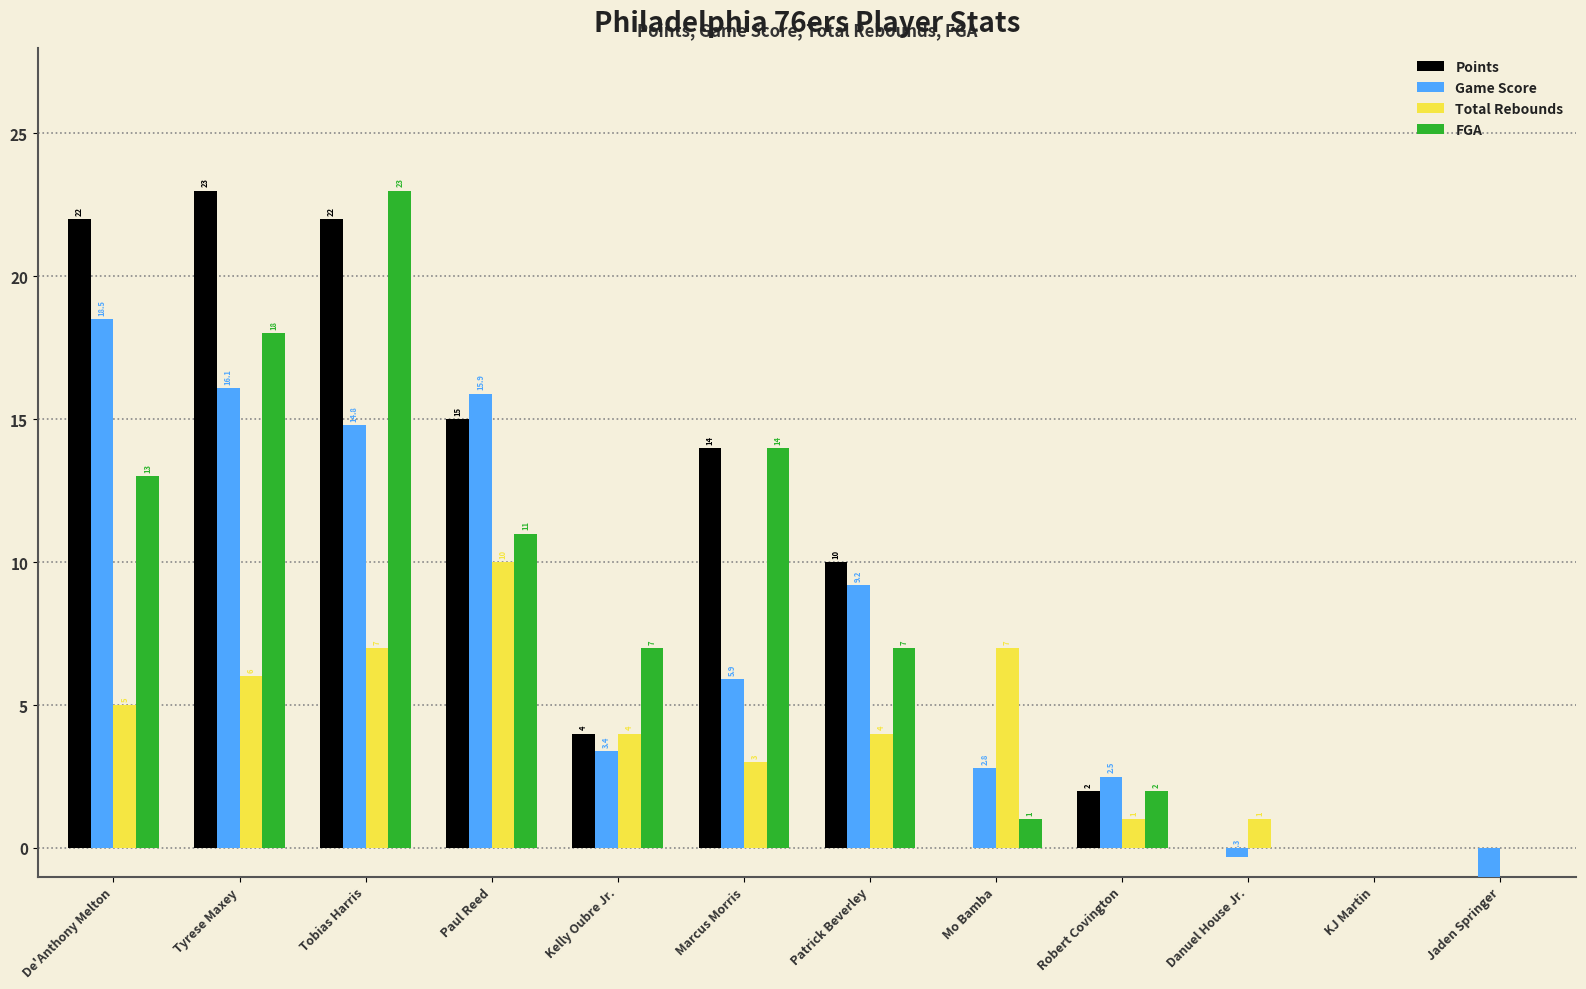

Which series has the largest total across all categories?

Points